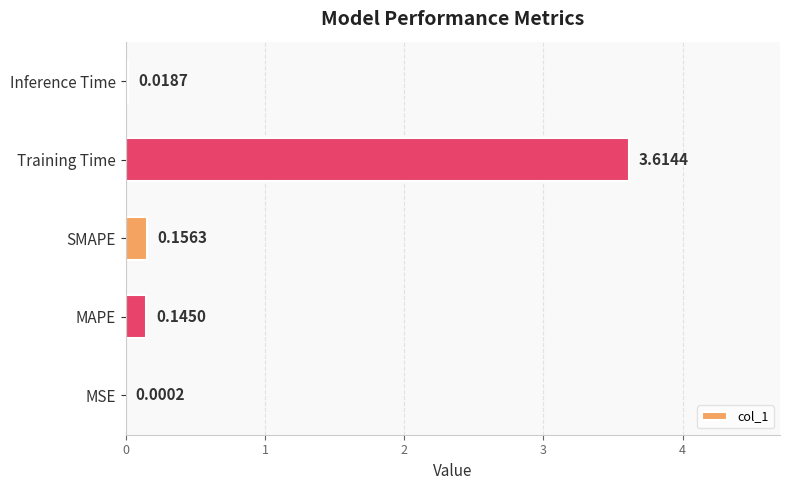

Where is the data nearest to the value 1?

SMAPE